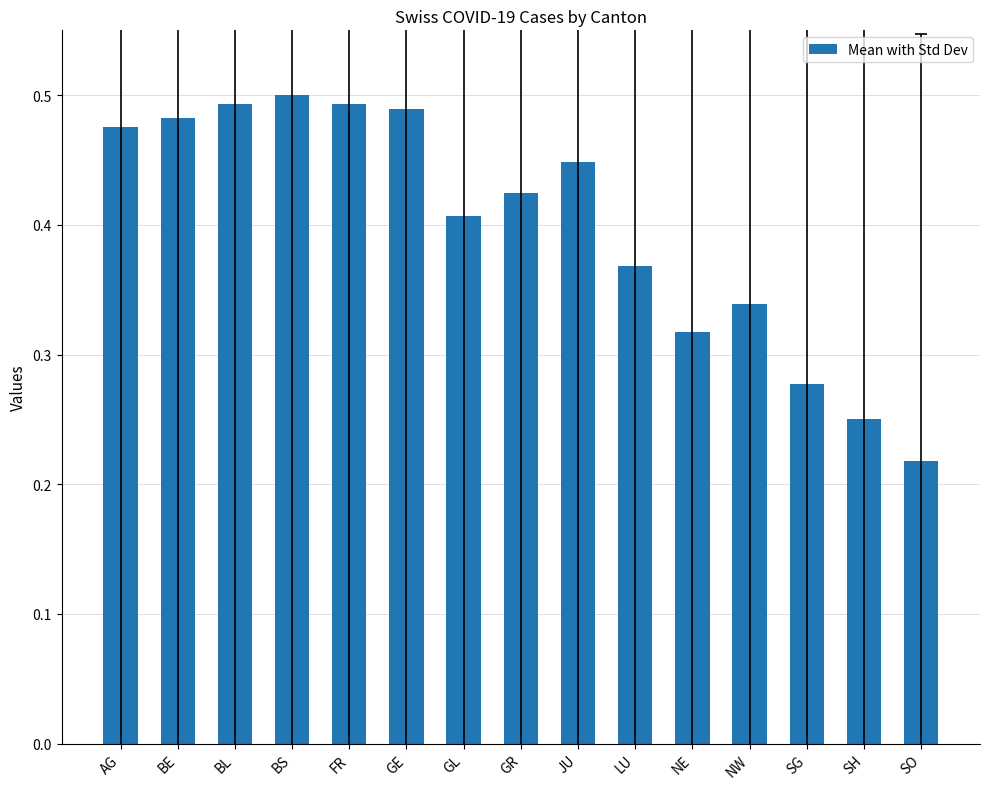

Count the number of categories in the chart.

15